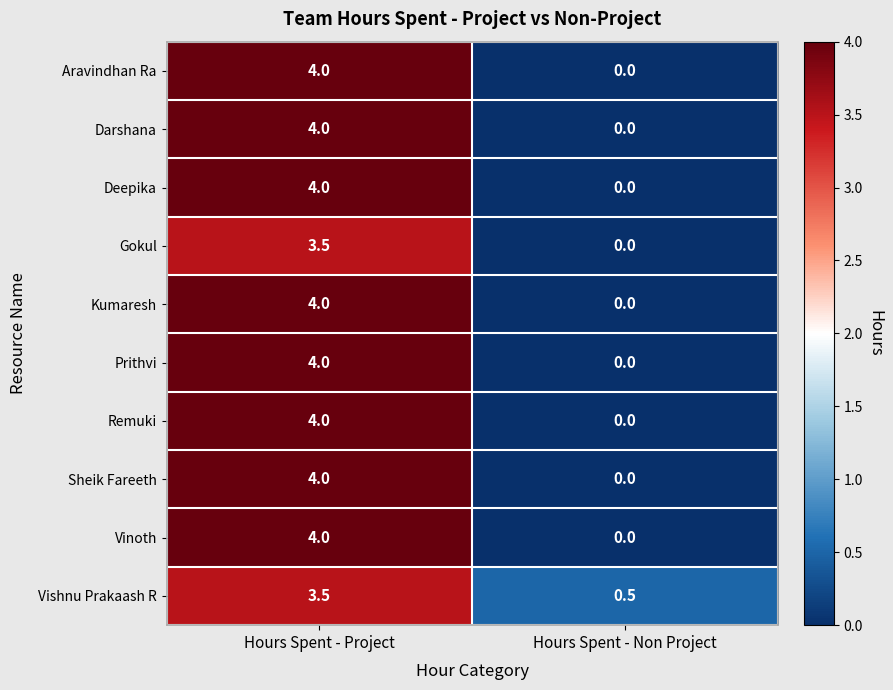

Reading right to left, list all the values displayed in this chart.

Aravindhan Ra: Hours Spent - Non Project=0.0	Hours Spent - Project=4.0
Darshana: Hours Spent - Non Project=0.0	Hours Spent - Project=4.0
Deepika: Hours Spent - Non Project=0.0	Hours Spent - Project=4.0
Gokul: Hours Spent - Non Project=0.0	Hours Spent - Project=3.5
Kumaresh: Hours Spent - Non Project=0.0	Hours Spent - Project=4.0
Prithvi: Hours Spent - Non Project=0.0	Hours Spent - Project=4.0
Remuki: Hours Spent - Non Project=0.0	Hours Spent - Project=4.0
Sheik Fareeth: Hours Spent - Non Project=0.0	Hours Spent - Project=4.0
Vinoth: Hours Spent - Non Project=0.0	Hours Spent - Project=4.0
Vishnu Prakaash R: Hours Spent - Non Project=0.5	Hours Spent - Project=3.5